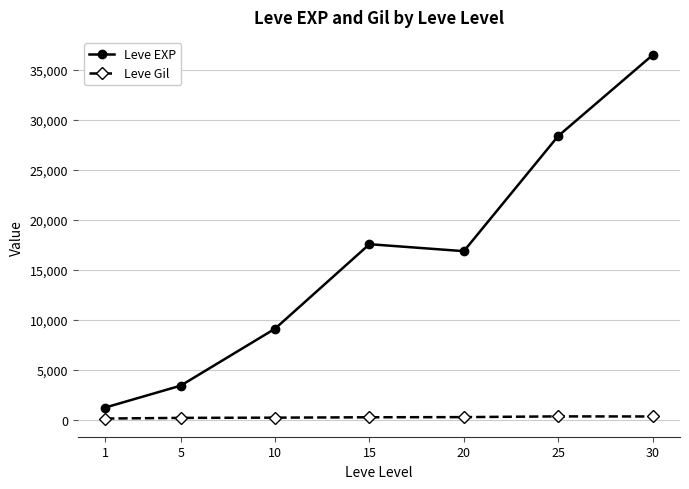

Does the chart display data point markers on the line(s)?

Yes